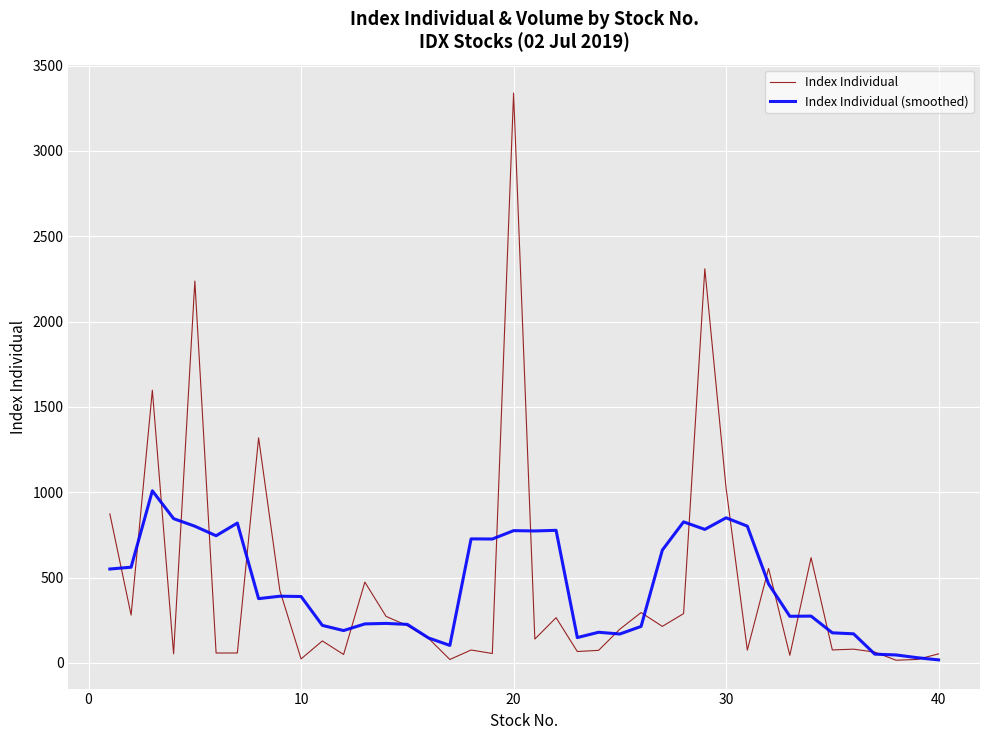

What is the minimum value shown in the chart?

16.0